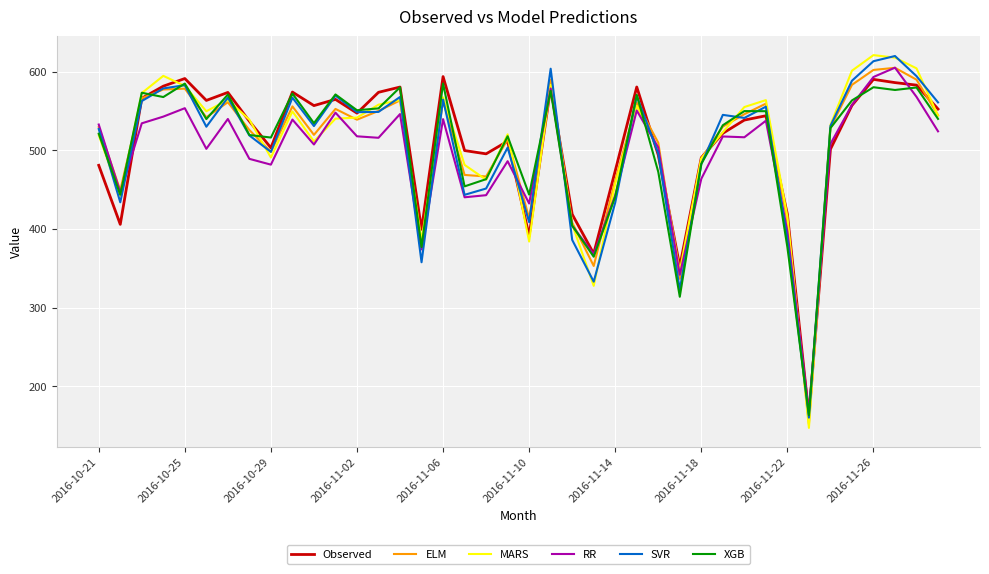

What is the maximum value for ELM?

605.1